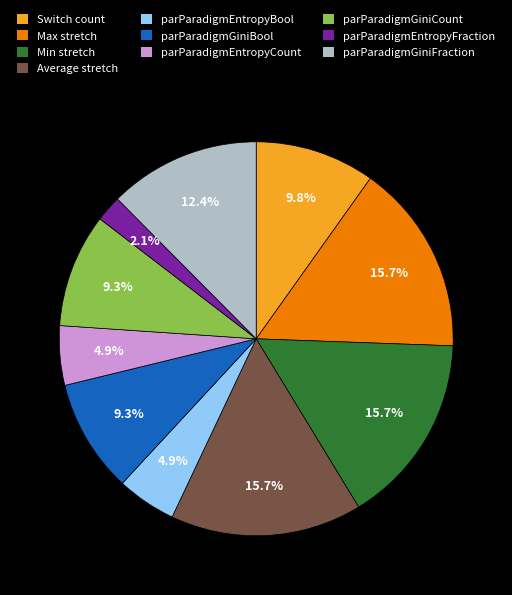

To the nearest percent, what percentage of the pie is Min stretch?

16%